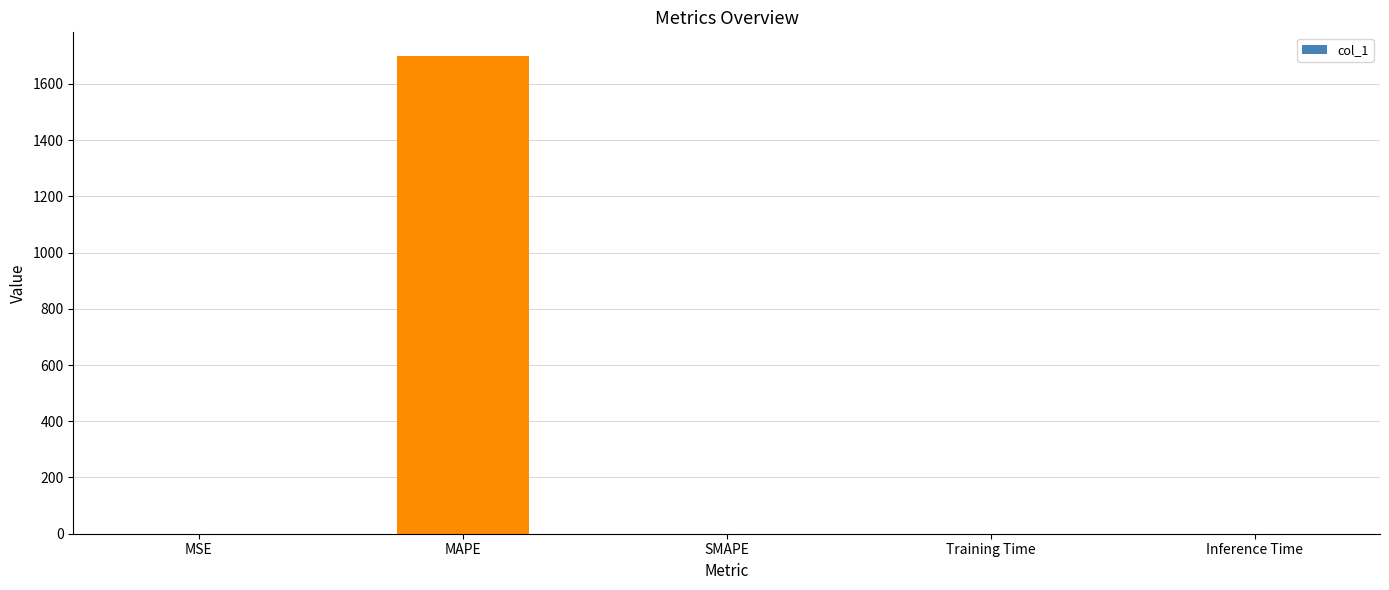

Which category has the highest value across all series?

MAPE